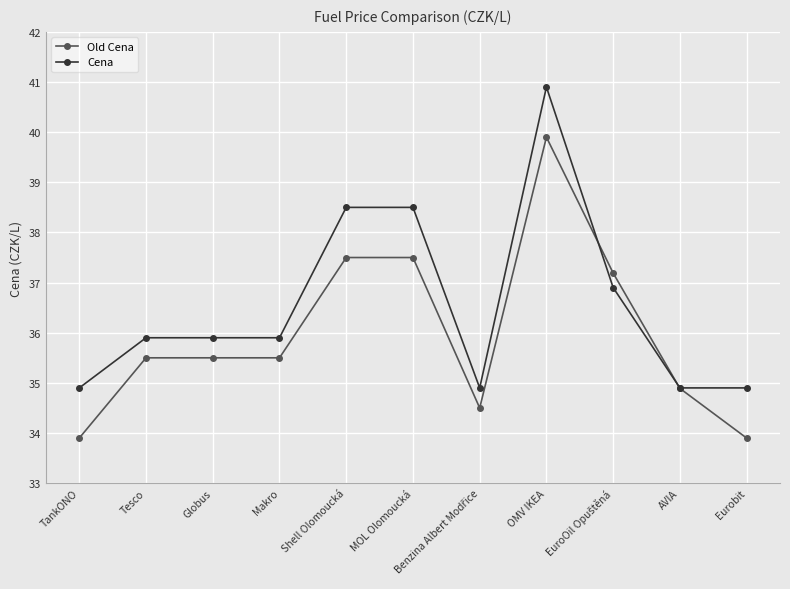

What is the maximum value shown in the chart?

40.9